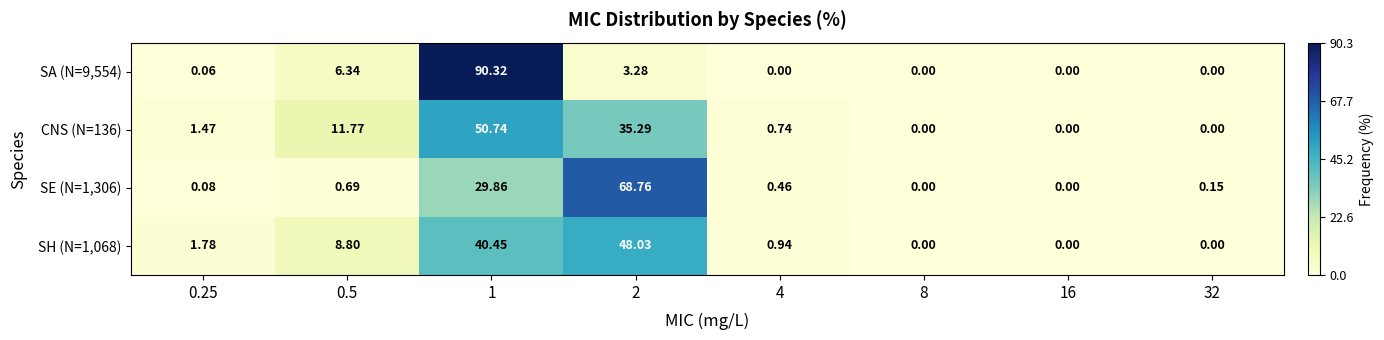

List the series in order of their peak value, lowest first.

SH (N=1,068), CNS (N=136), SE (N=1,306), SA (N=9,554)